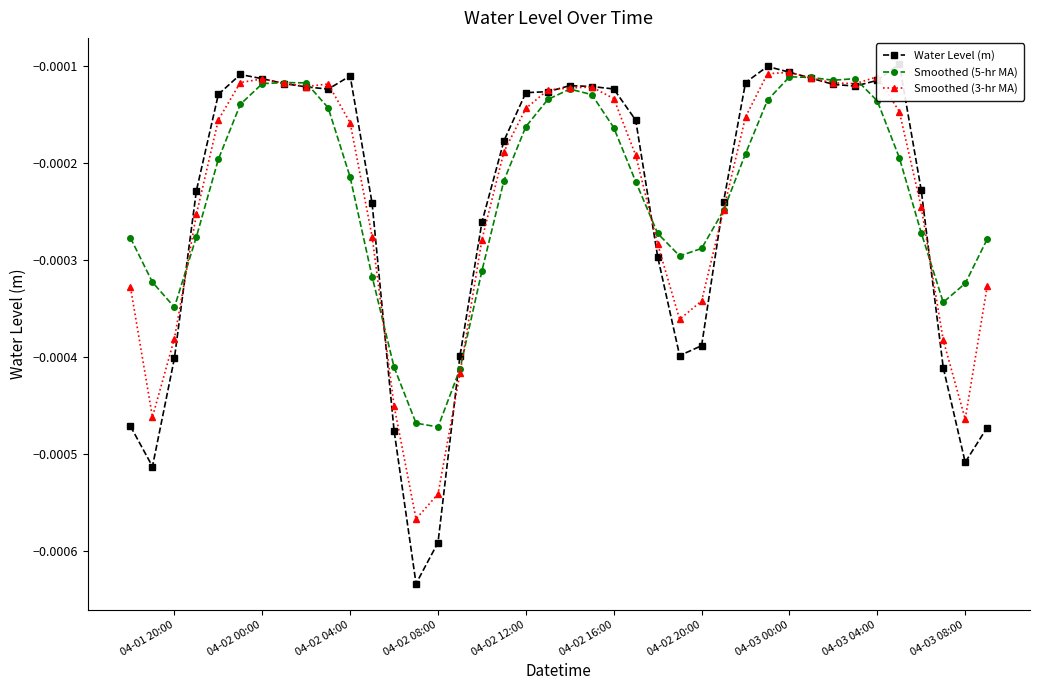

Is this an area chart (filled region under the line)?

No